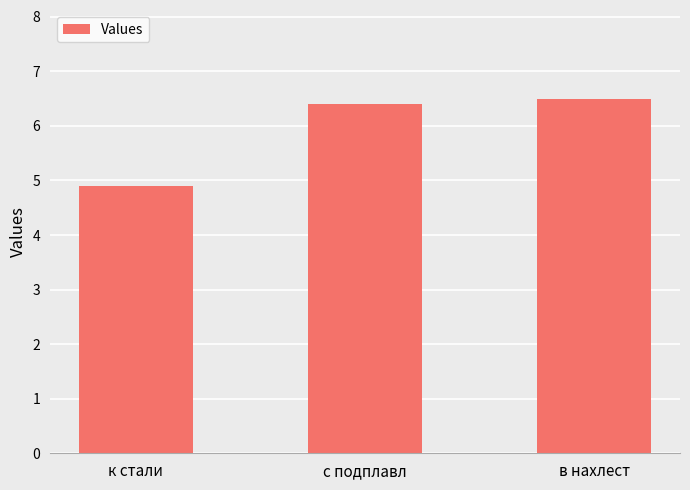

The chart shows a value of 2.4 at с подплавл. True or false?

False